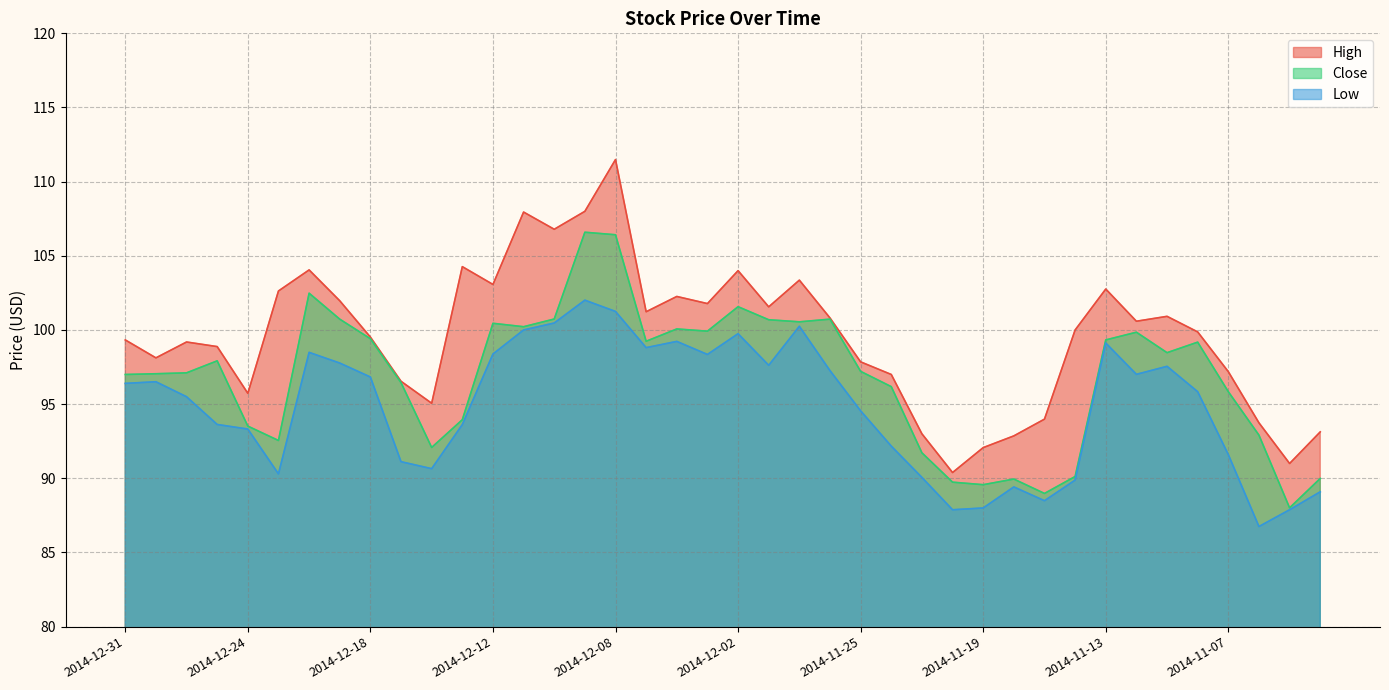

True or false: Close and High intersect in this chart.

False